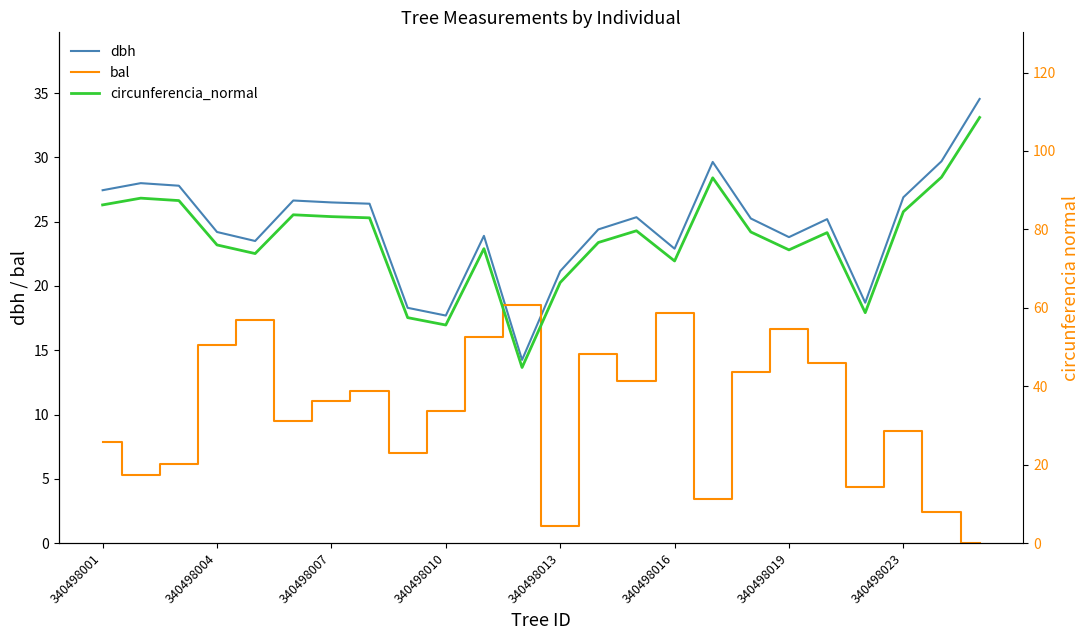

True or false: dbh and bal cross at least once.

True